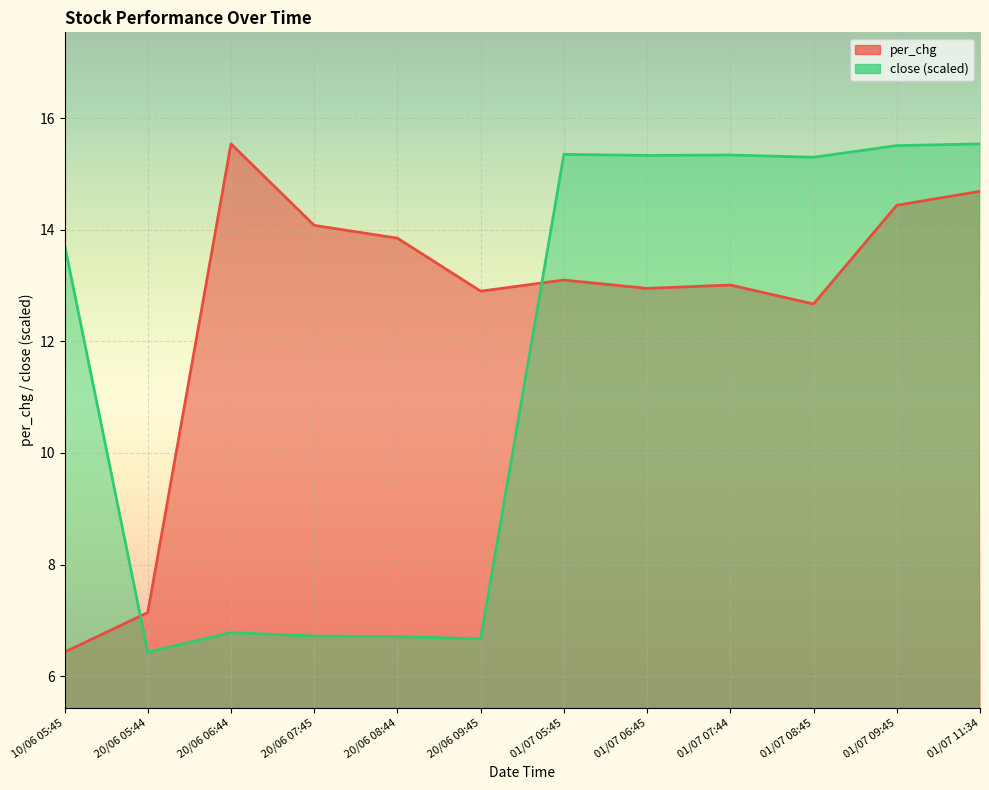

At which label is close closest to 10?

20/06 06:44